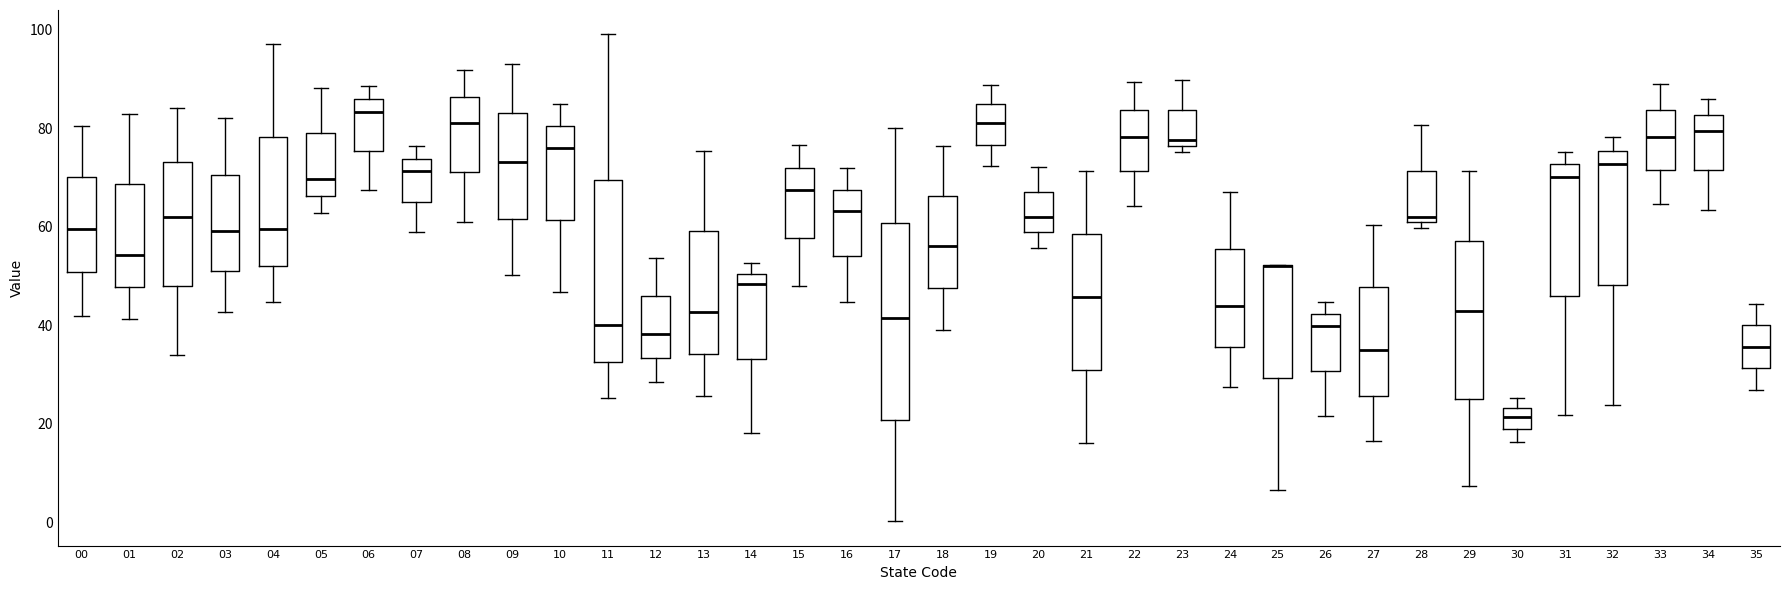

Where is the upper edge of the box at x = 25 on the y-axis? The values are not printed on the chart, so give them approximately, as read against the axis.

52